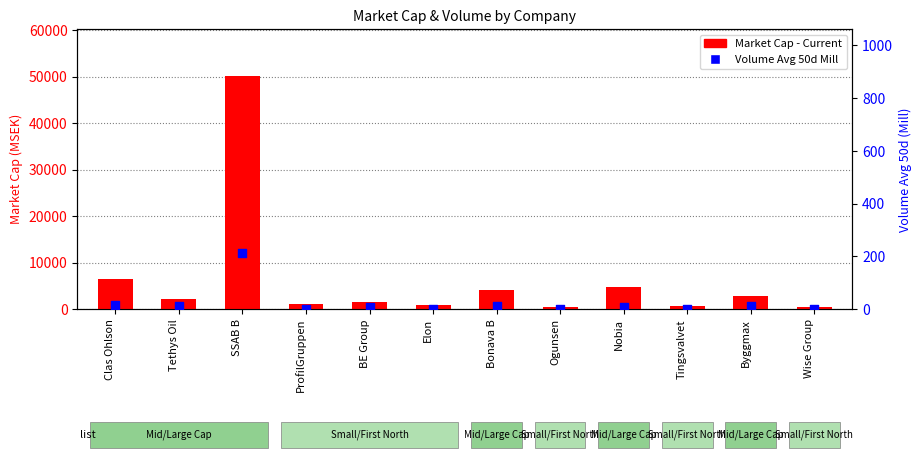

What is the total value across all series at Nobia?

4822.8